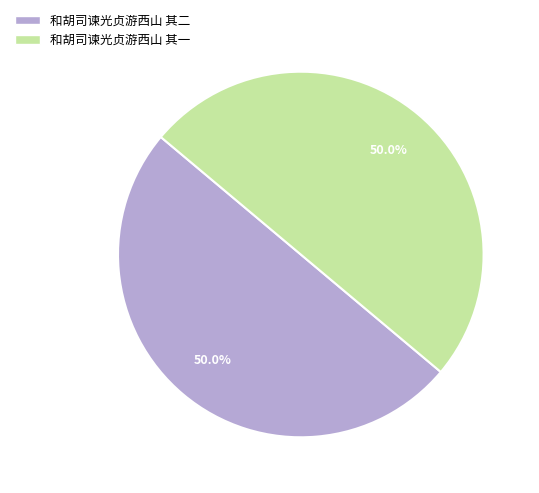

Approximately how many times larger is the value at 和胡司谏光贞游西山 其一 compared to 和胡司谏光贞游西山 其二?

1.0